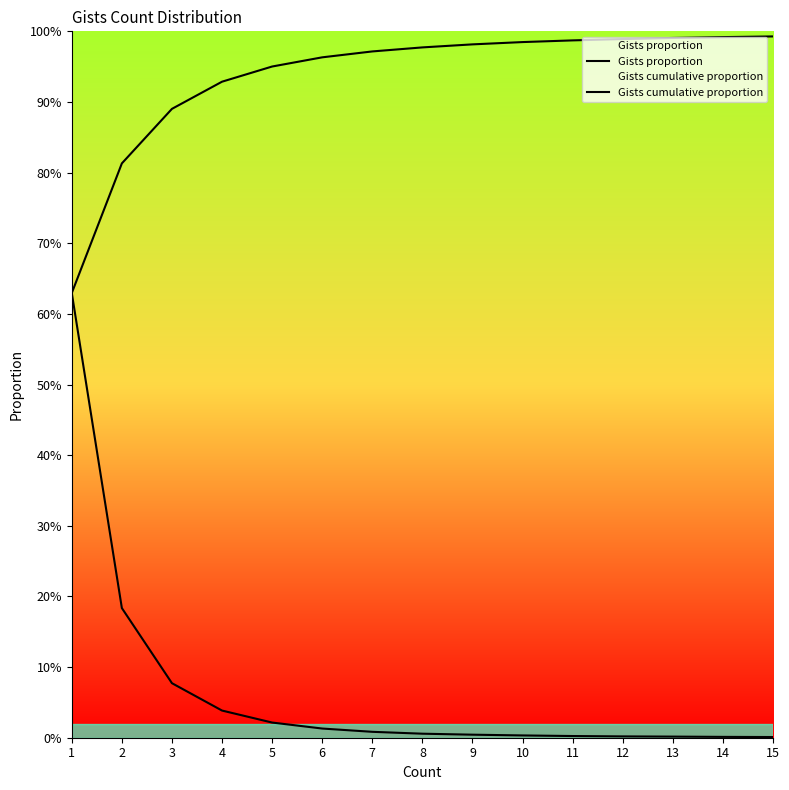

What is the average value of the Gists proportion series?

0.1